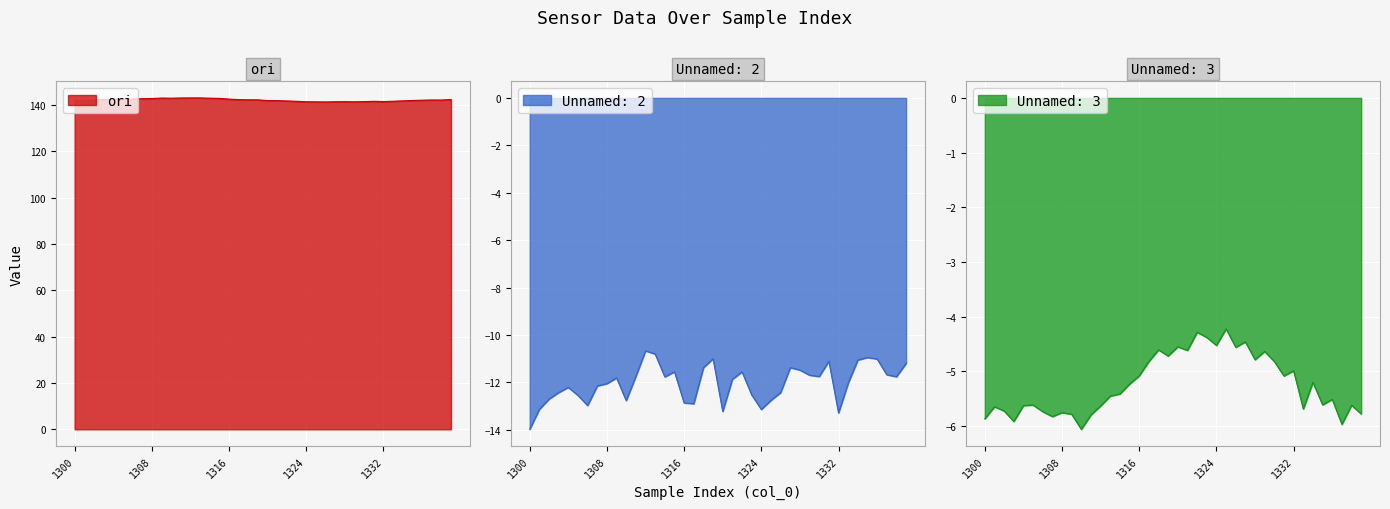

At which label does Unnamed: 3 reach its peak?

1325